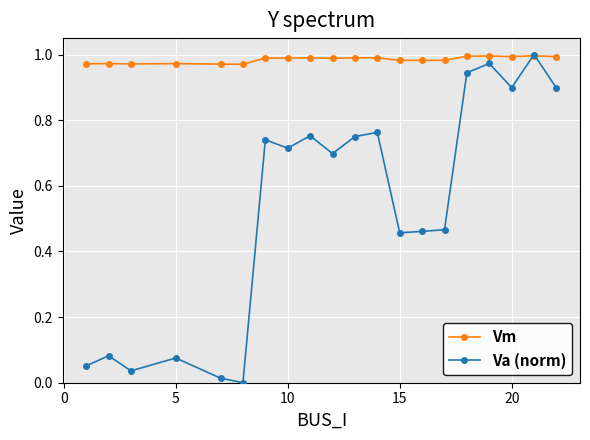

What is the sum of all Vm values?

19.7